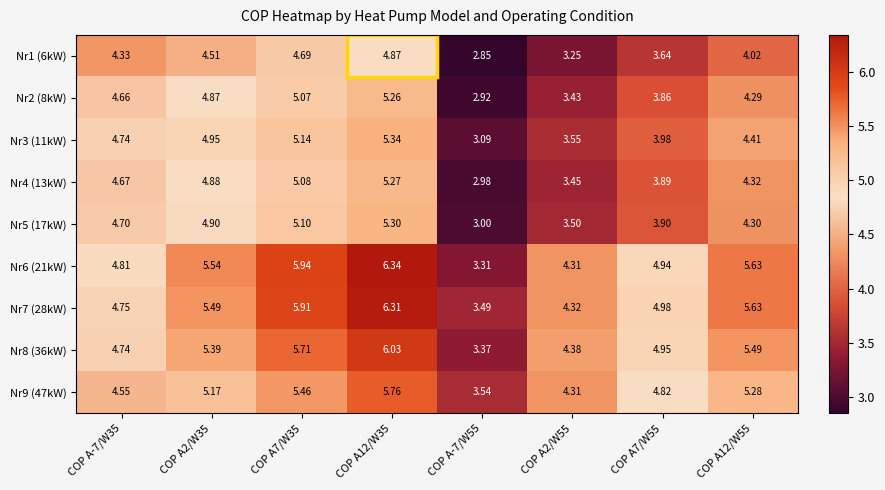

Is the value of Nr9 (47kW) at COP A7/W55 greater than the value of Nr2 (8kW) at COP A7/W35?

No